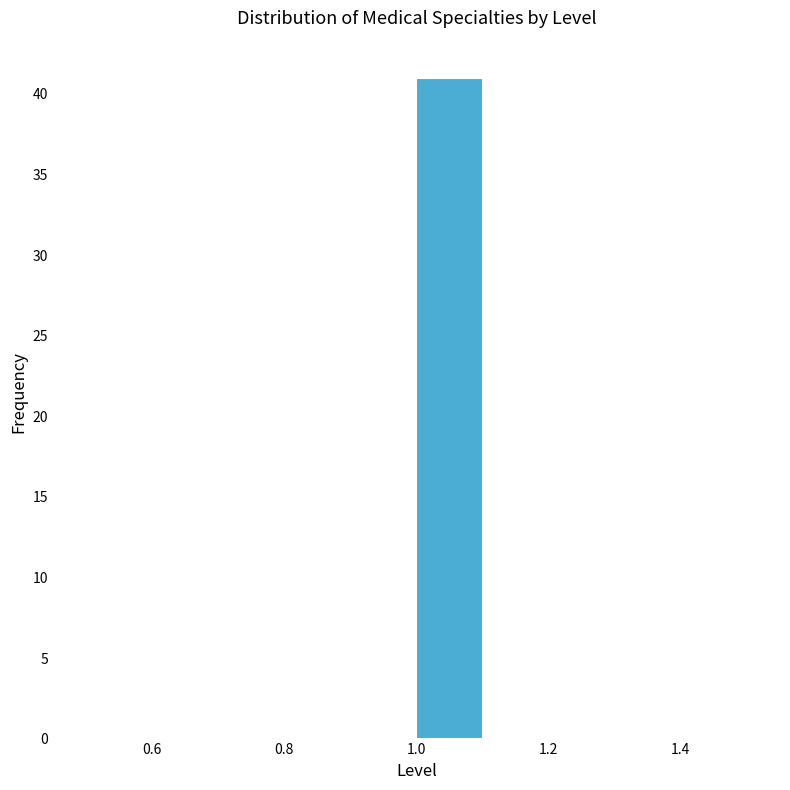

What is the height of the bar covering 1.0 to 1.1 on the x-axis? The values are not printed on the chart, so give them approximately, as read against the axis.

41